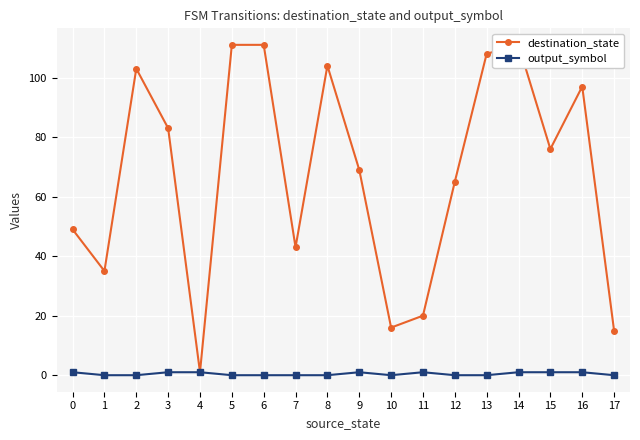

At which category is the sum across all series the highest?

14